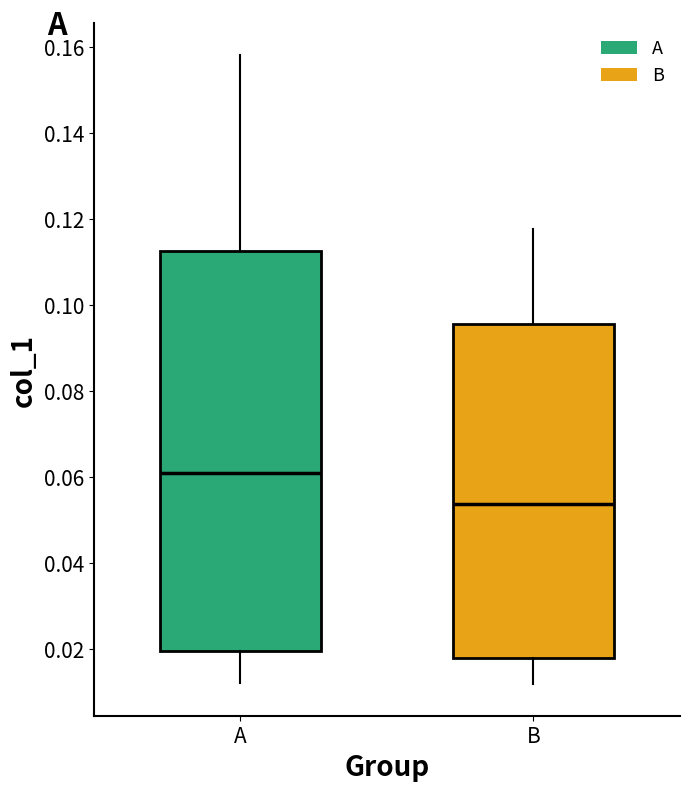

Comparing the boxes themselves (not the whiskers), which one is the tallest?

A